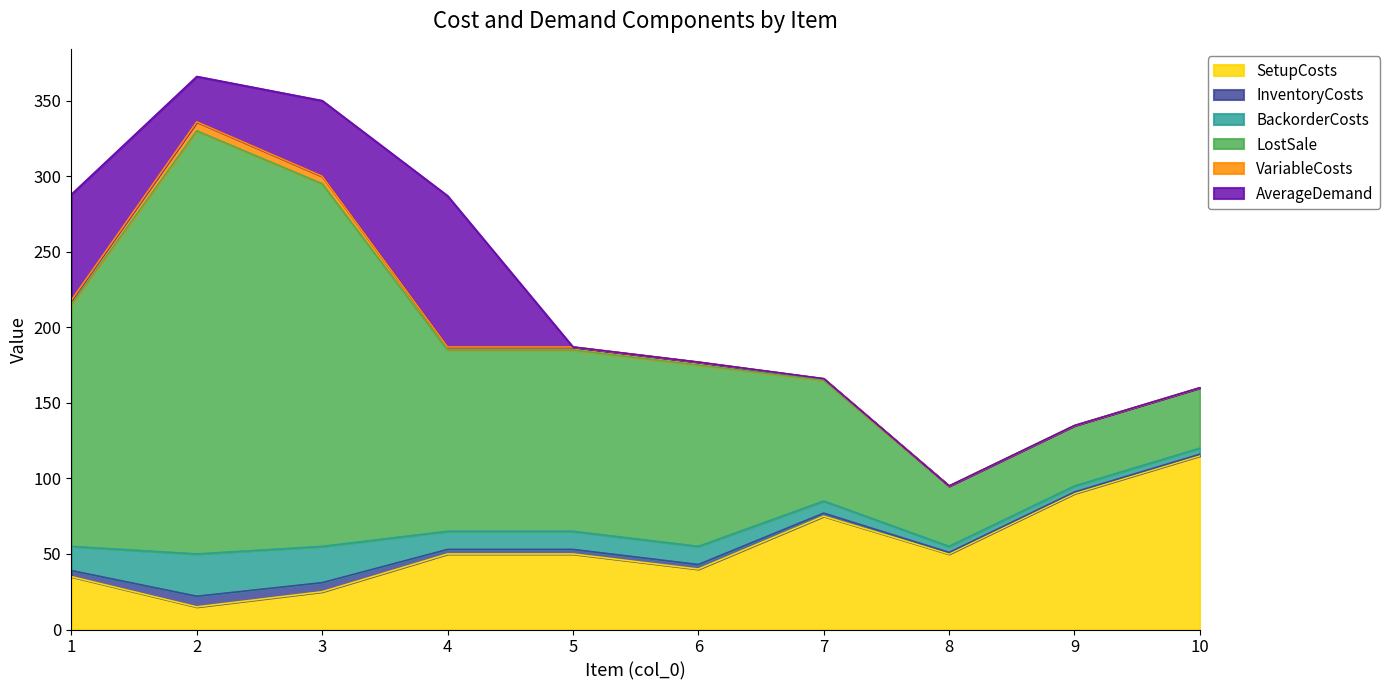

Reading right to left, what are all the values shown in this chart?

SetupCosts: 10=115	9=90	8=50	7=75	6=40	5=50	4=50	3=25	2=15	1=35
InventoryCosts: 10=1	9=1	8=1	7=2	6=3	5=3	4=3	3=6	2=7	1=4
BackorderCosts: 10=4	9=4	8=4	7=8	6=12	5=12	4=12	3=24	2=28	1=16
LostSale: 10=40	9=40	8=40	7=80	6=120	5=120	4=120	3=240	2=280	1=160
VariableCosts: 10=0	9=0	8=0	7=1	6=2	5=2	4=2	3=5	2=6	1=3
AverageDemand: 10=0	9=0	8=0	7=0	6=0	5=0	4=100	3=50	2=30	1=70